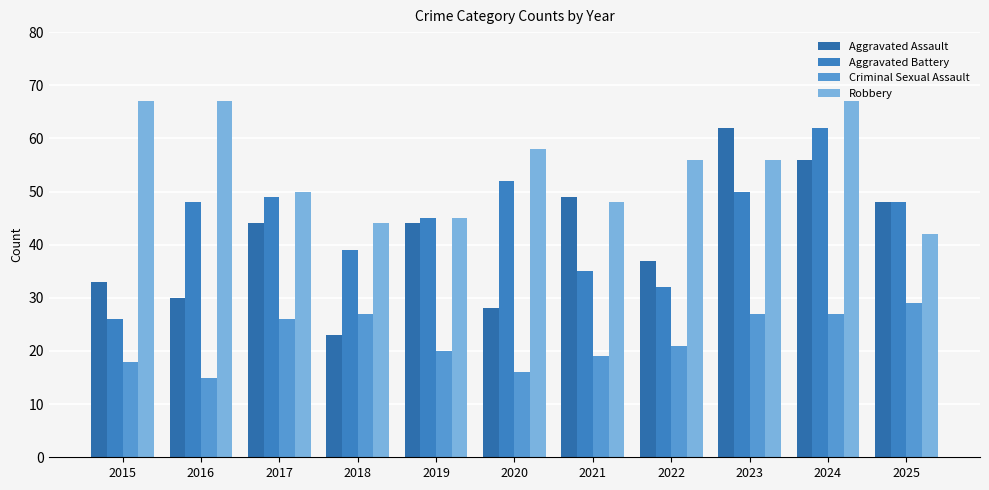

What is the value of the Aggravated Assault bar at the 6th from the left?

28